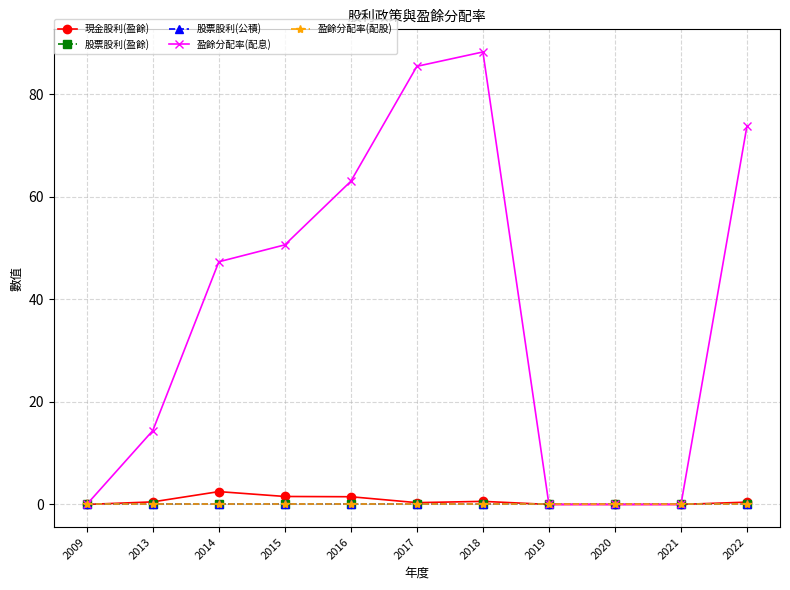

At which category does 盈餘分配率(配息) reach its first local peak?

2018